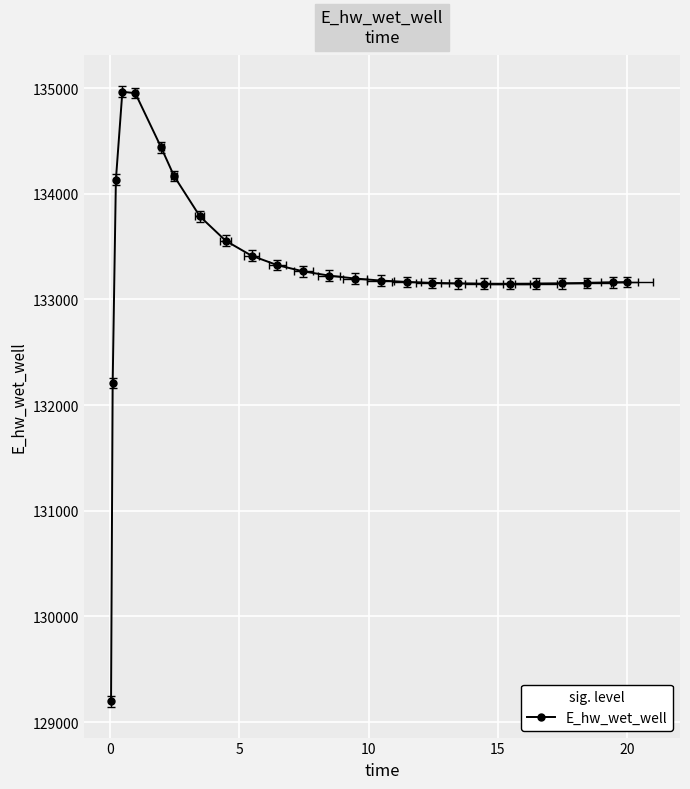

True or false: the data has more than 2 interior local peaks.

False